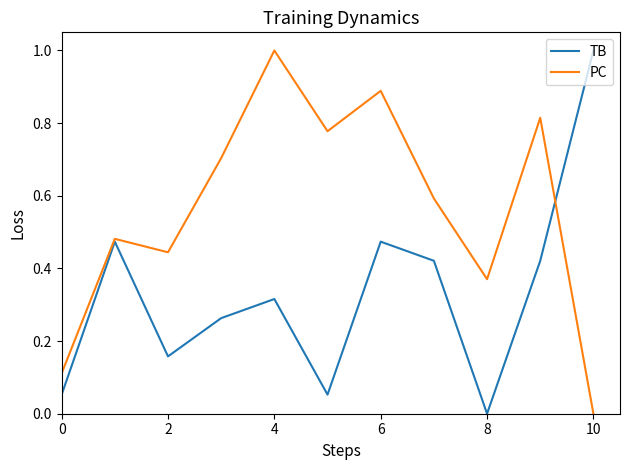

What is the highest value of the TB series?

1.0